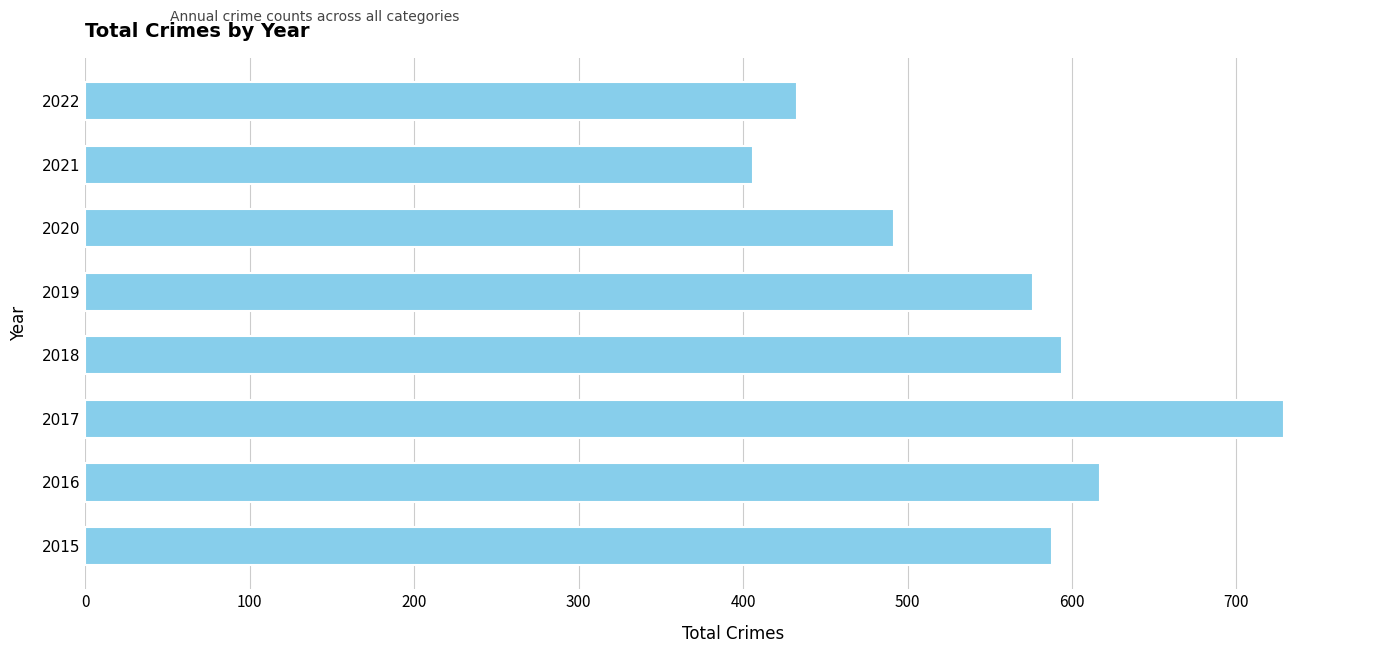

Which category has the highest value across all series?

2017